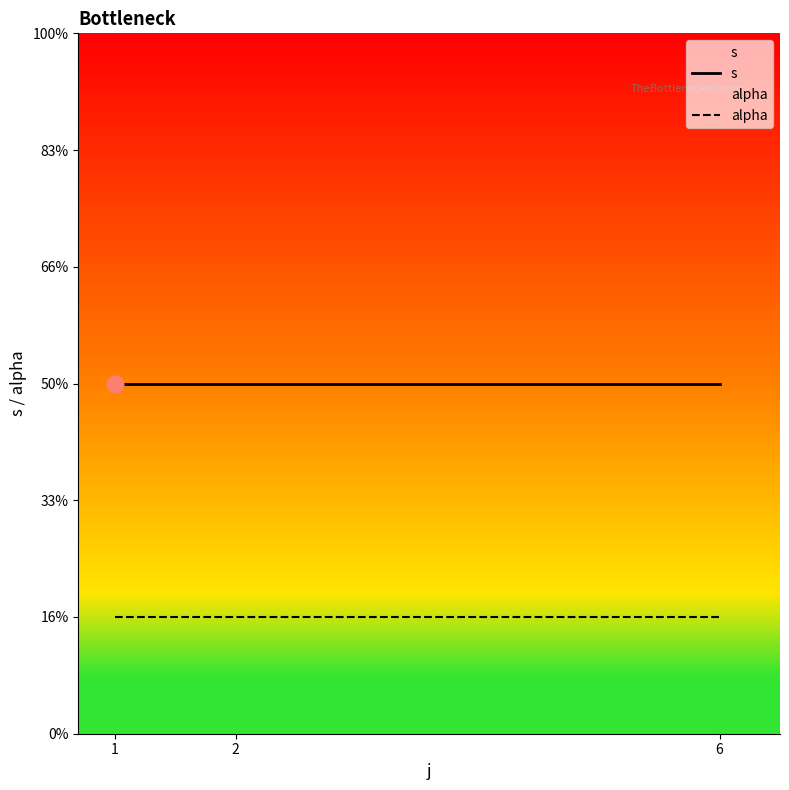

List the labels in order of alpha value, largest first.

1, 2, 6